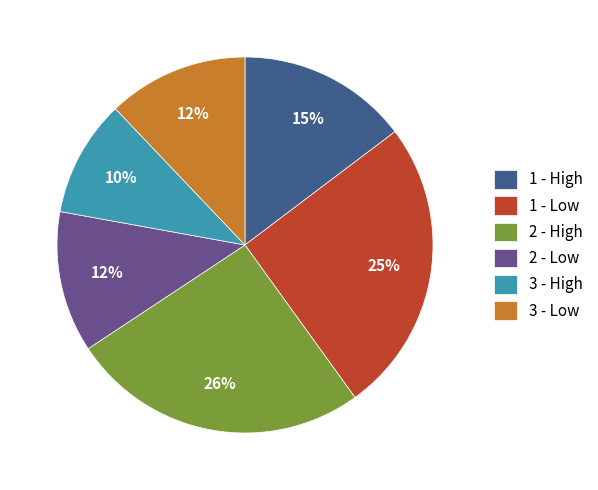

Do 3 - Low and 3 - High together represent more than half of the pie?

No